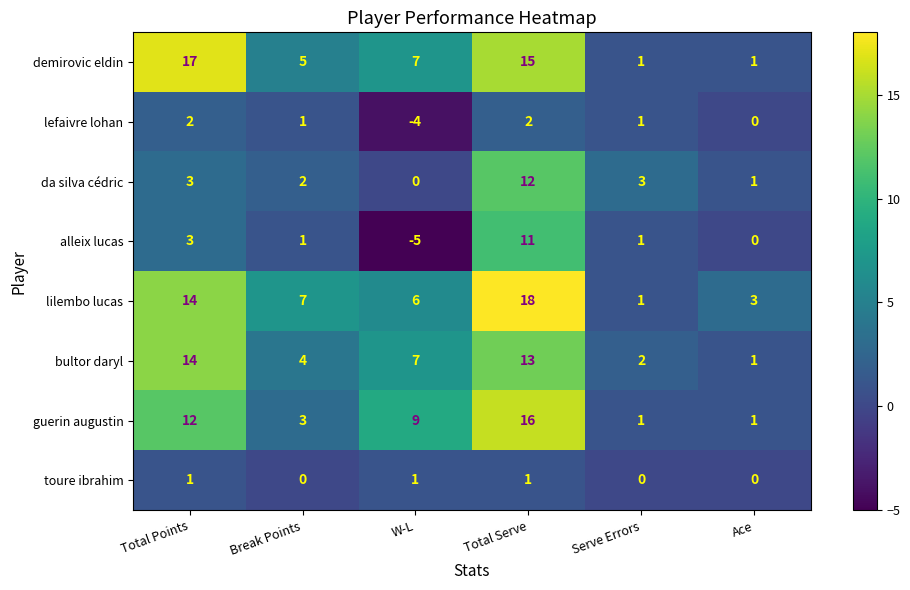

Read the demirovic eldin value at Total Points.

17